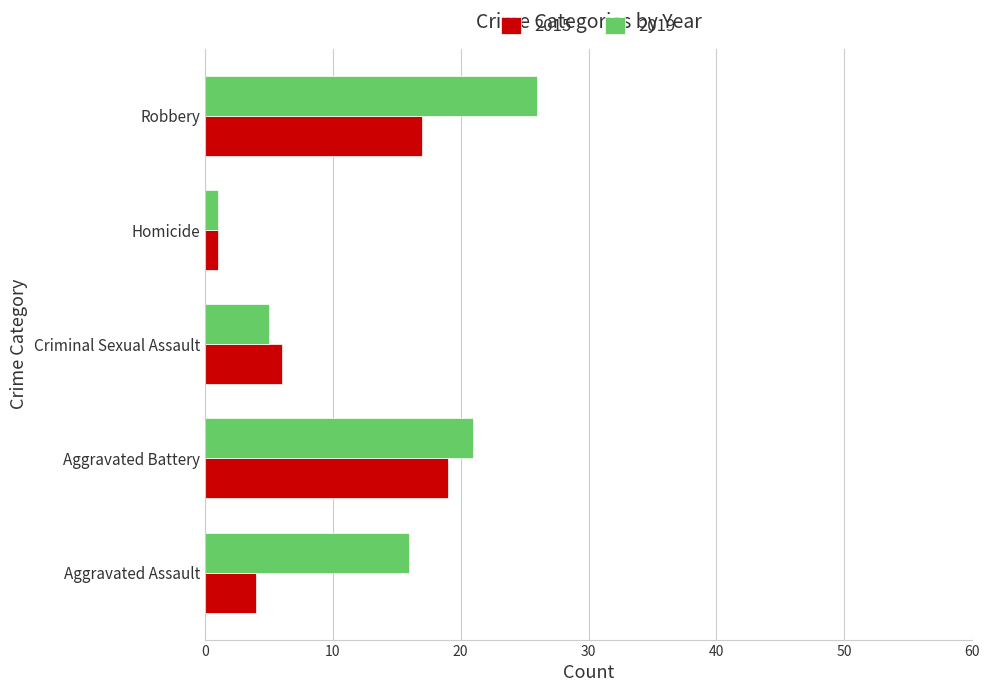

Where is 2015 nearest to the value 10?

Criminal Sexual Assault